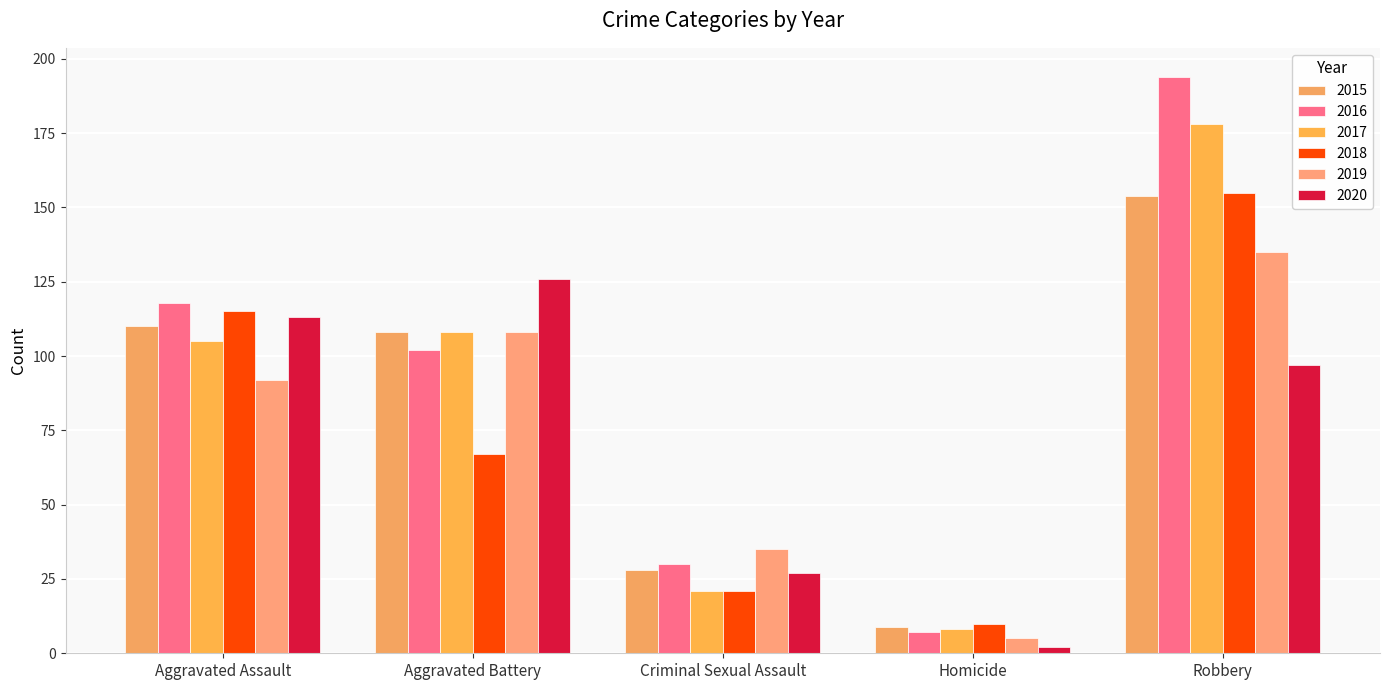

How many values in the 2019 series are below 92?

2